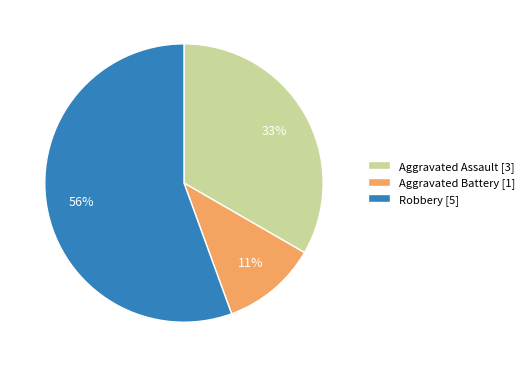

To the nearest percent, what is the combined percentage of Aggravated Assault and Robbery?

89%